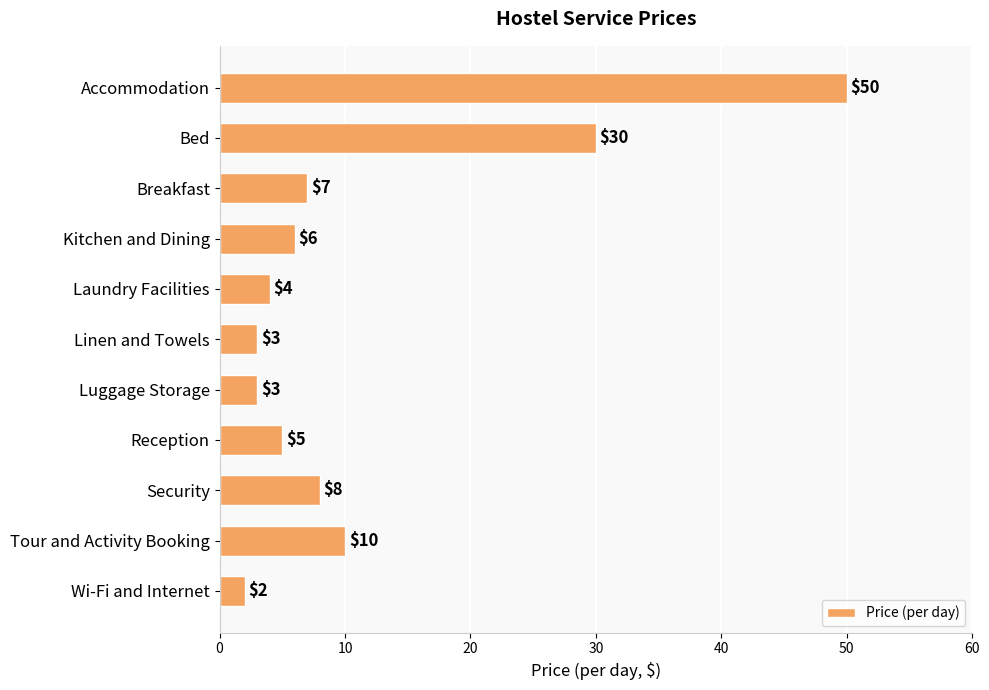

Where is the data nearest to the value 26?

Bed